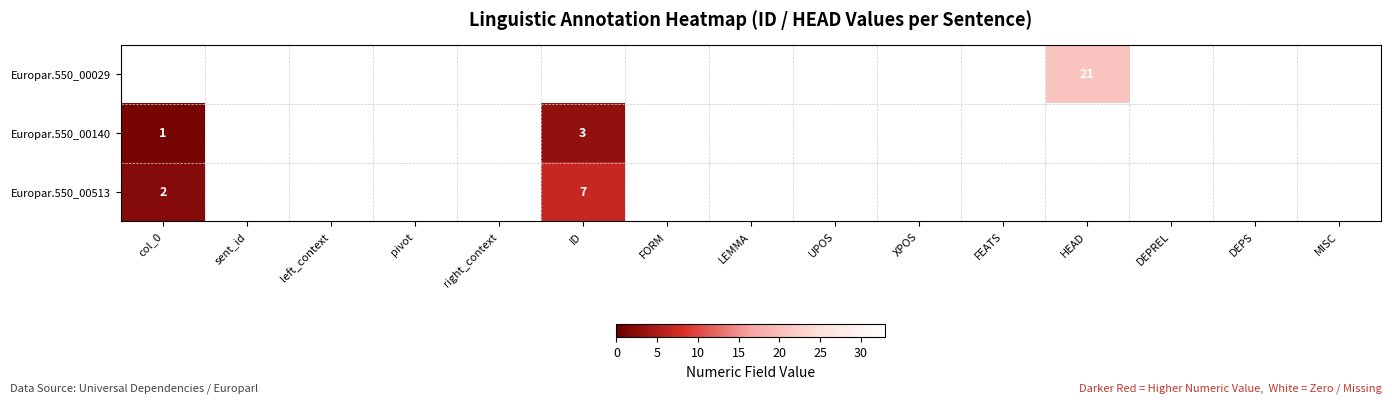

True or false: Europar.550_00029 has a value of 9 at HEAD.

False